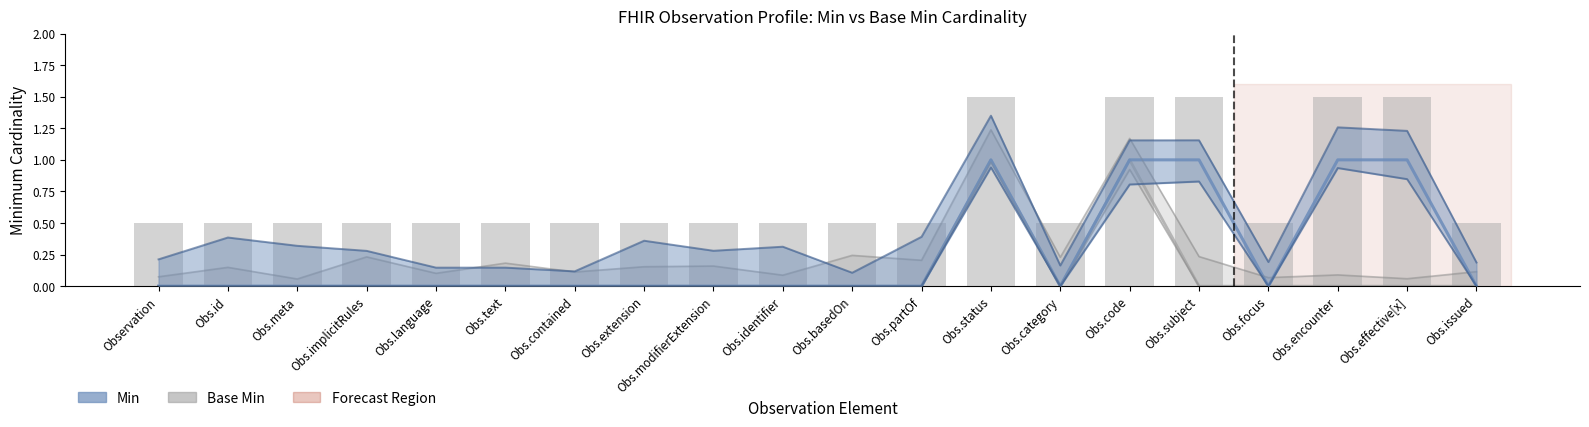

The value of Min at Obs.partOf is -1. True or false?

False